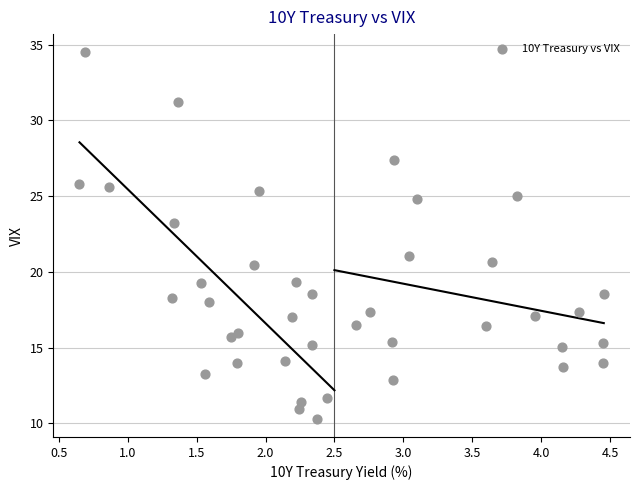

What is the range of Y values (max minus min)?

24.2